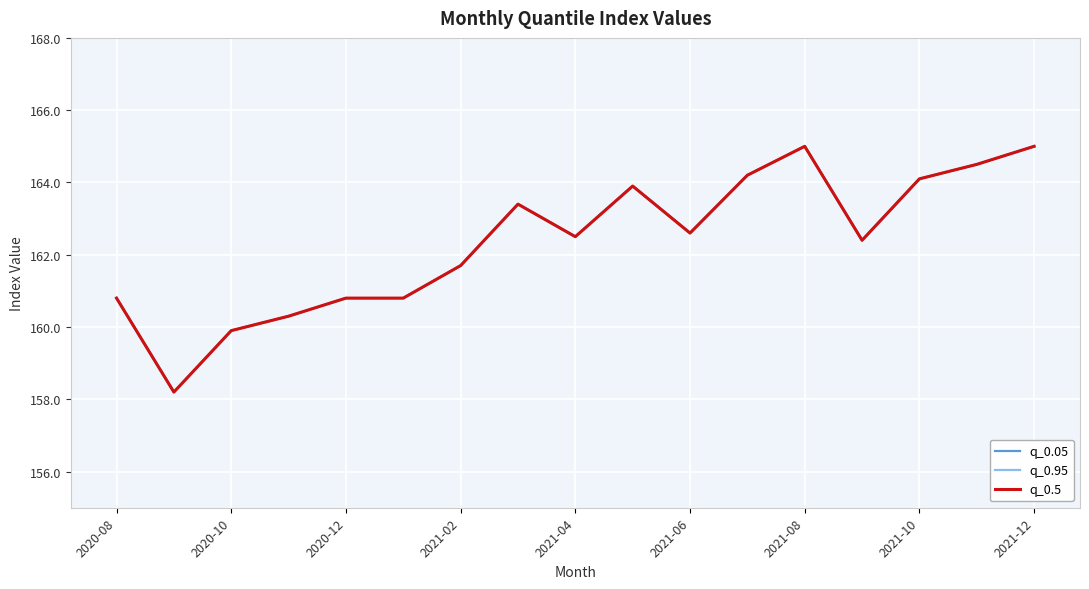

Is this an area chart (filled region under the line)?

No